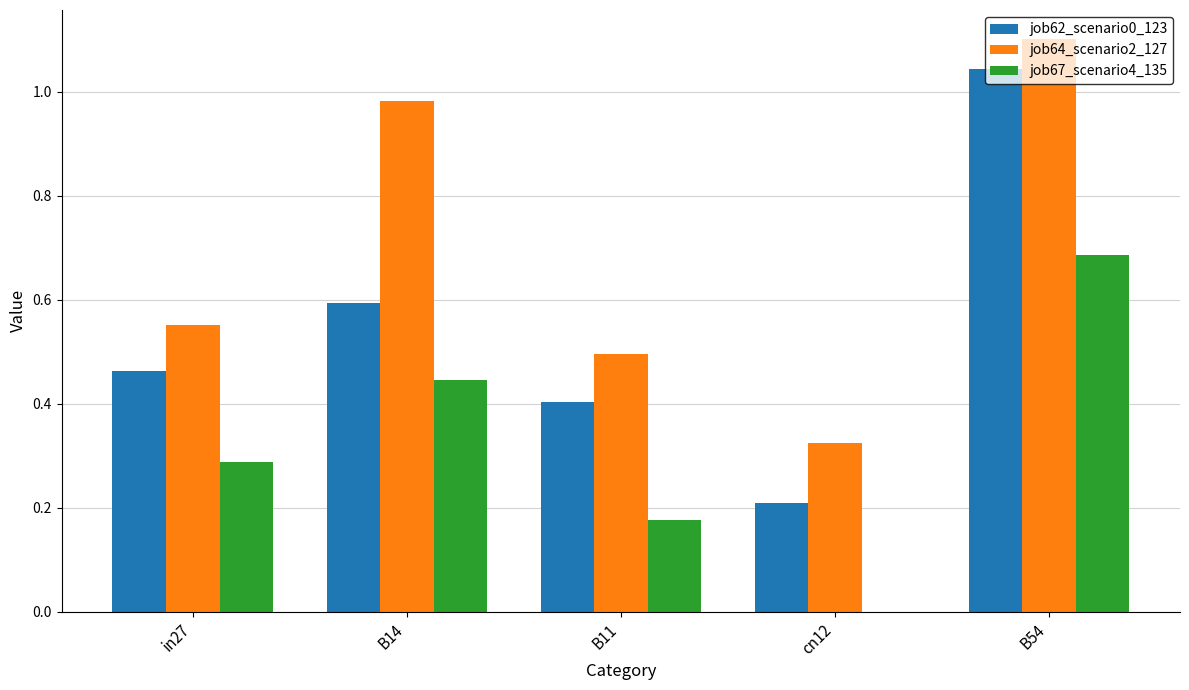

Count the number of categories in the chart.

5